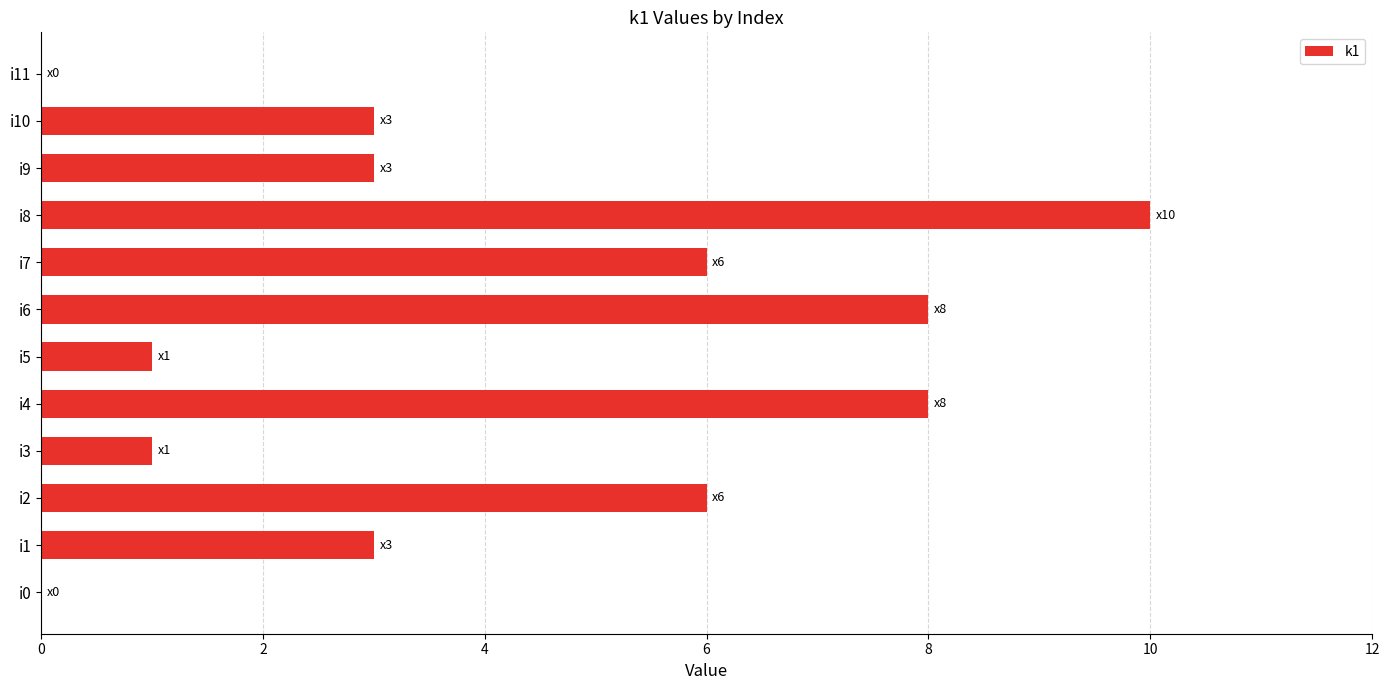

Reading bottom to top, transcribe all the data shown in this chart.

i0=0	i1=3	i2=6	i3=1	i4=8	i5=1	i6=8	i7=6	i8=10	i9=3	i10=3	i11=0